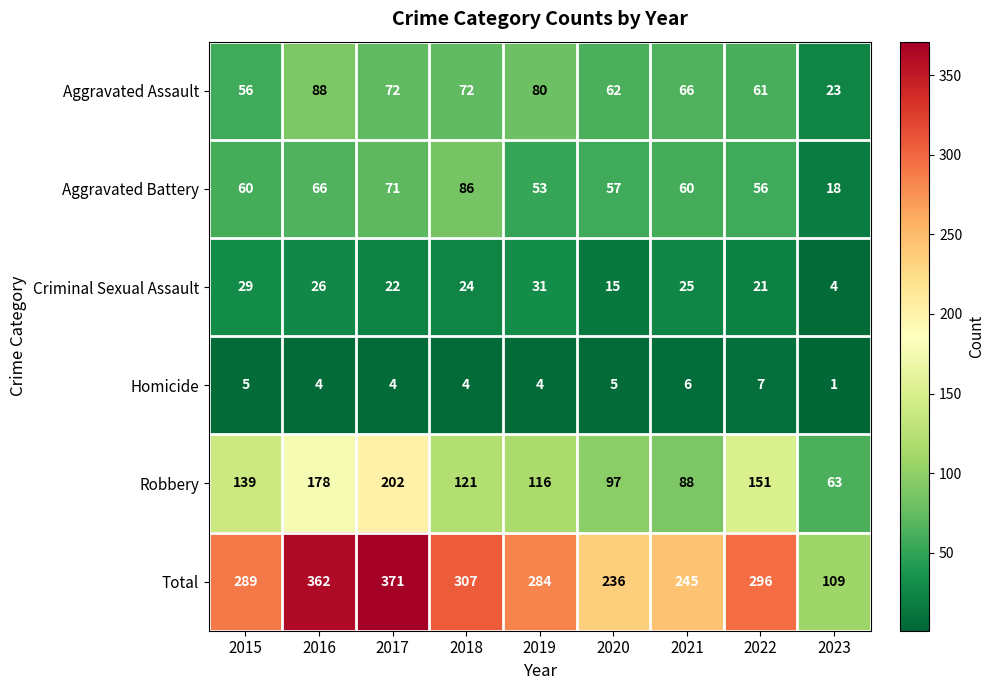

Where does the Homicide series first go above 4?

2015